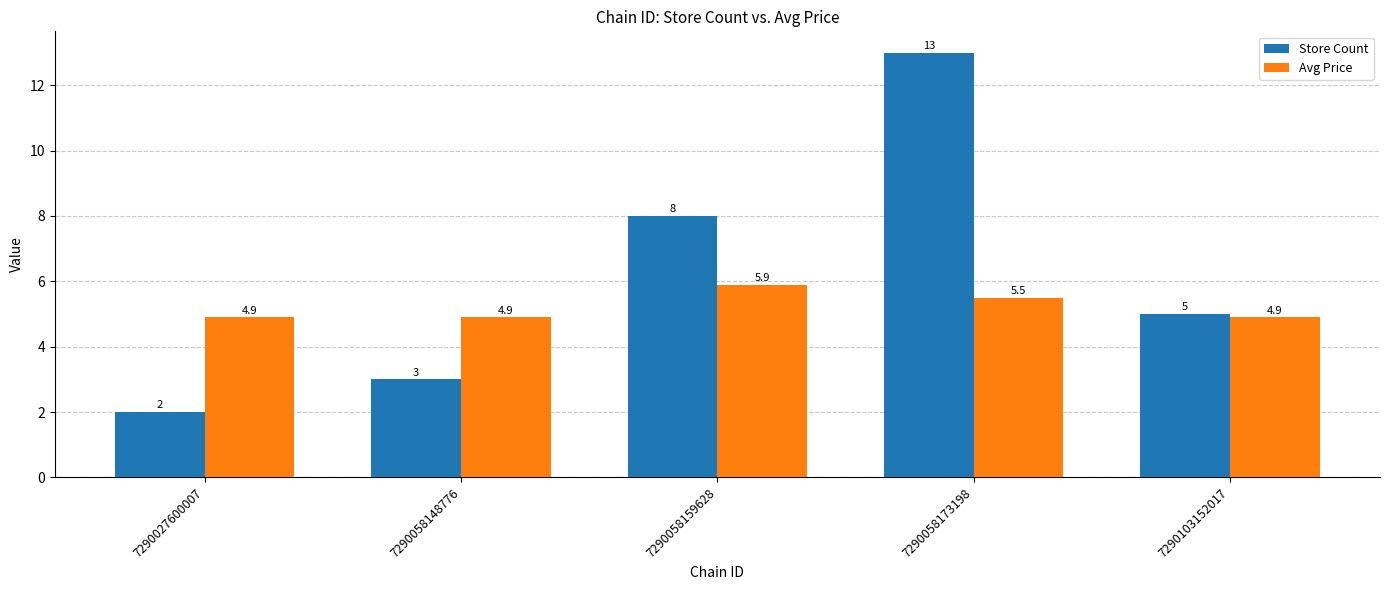

Which series has the largest total across all categories?

Store Count